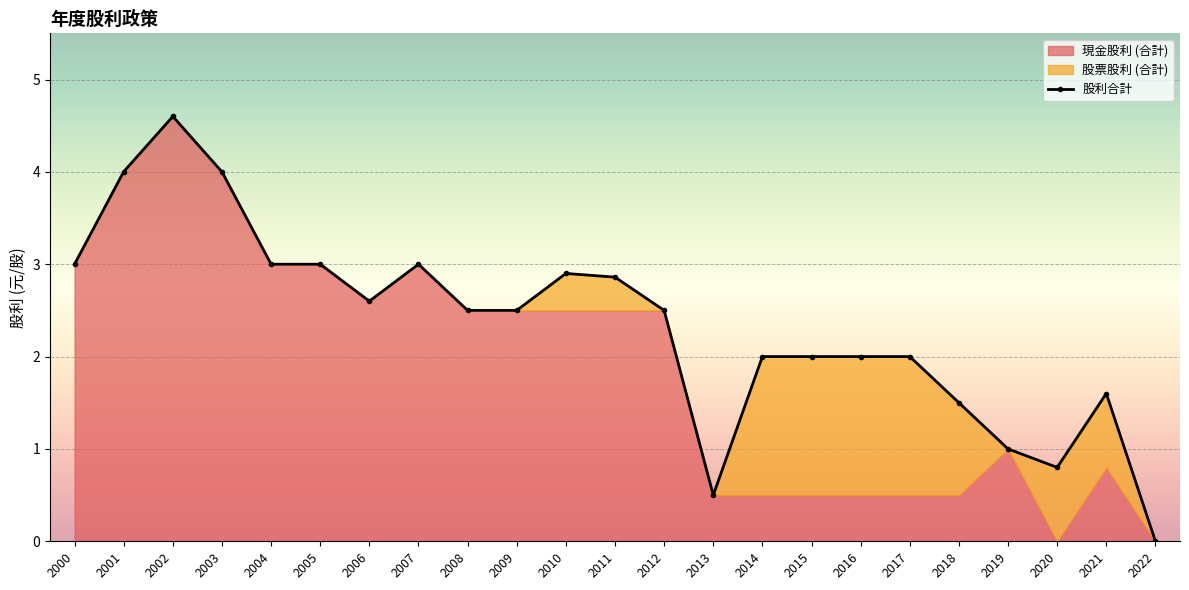

True or false: 股利合計 and 現金股利 (合計) intersect in this chart.

False